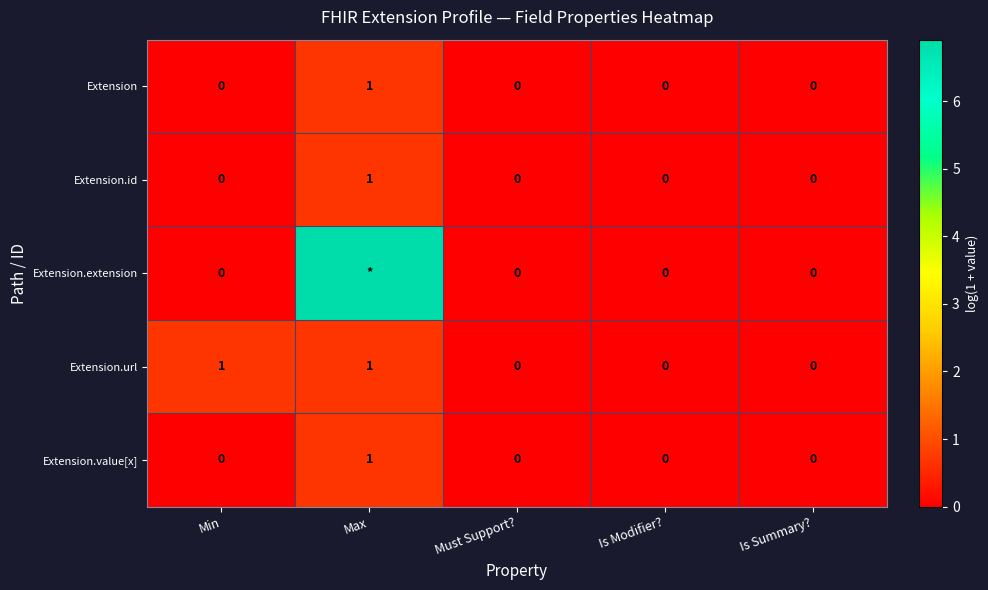

Count the number of data series in this chart.

5